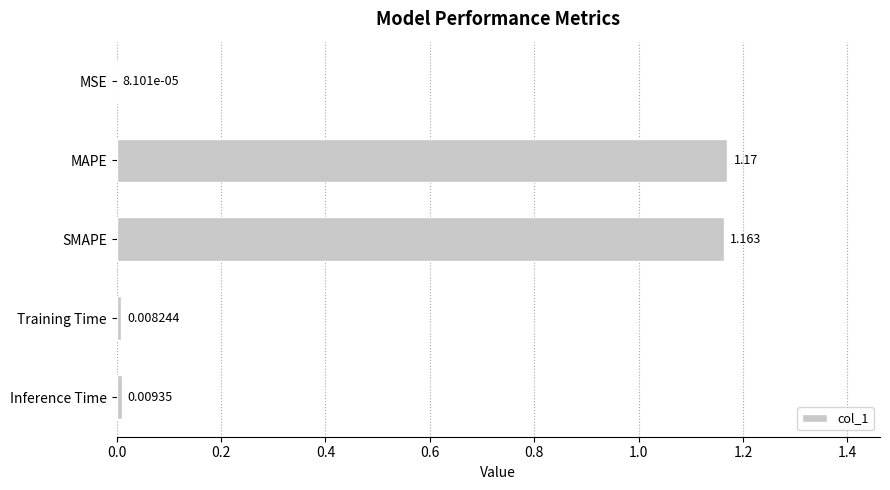

Which label corresponds to the largest value in the chart?

MAPE